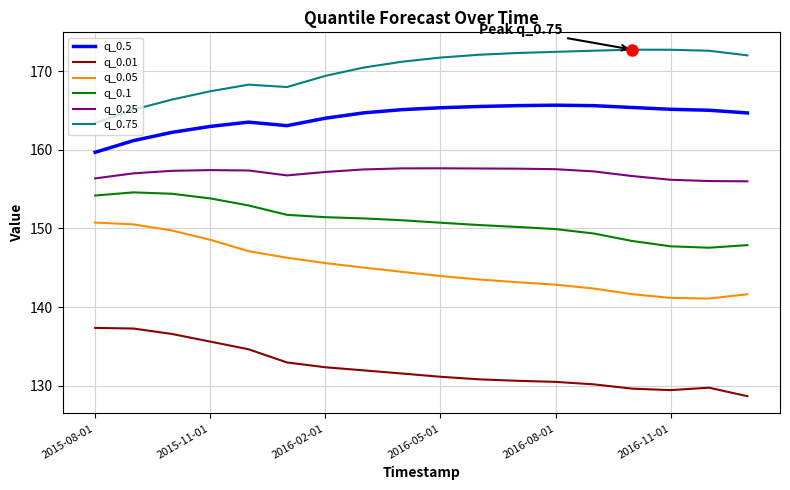

Which series has the largest total across all categories?

q_0.75